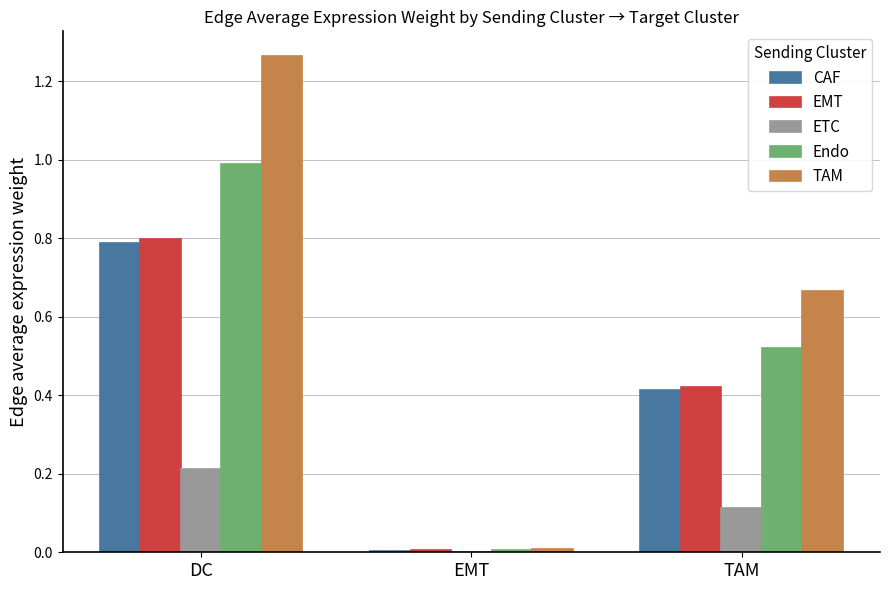

Which series changed the most between DC and EMT?

TAM